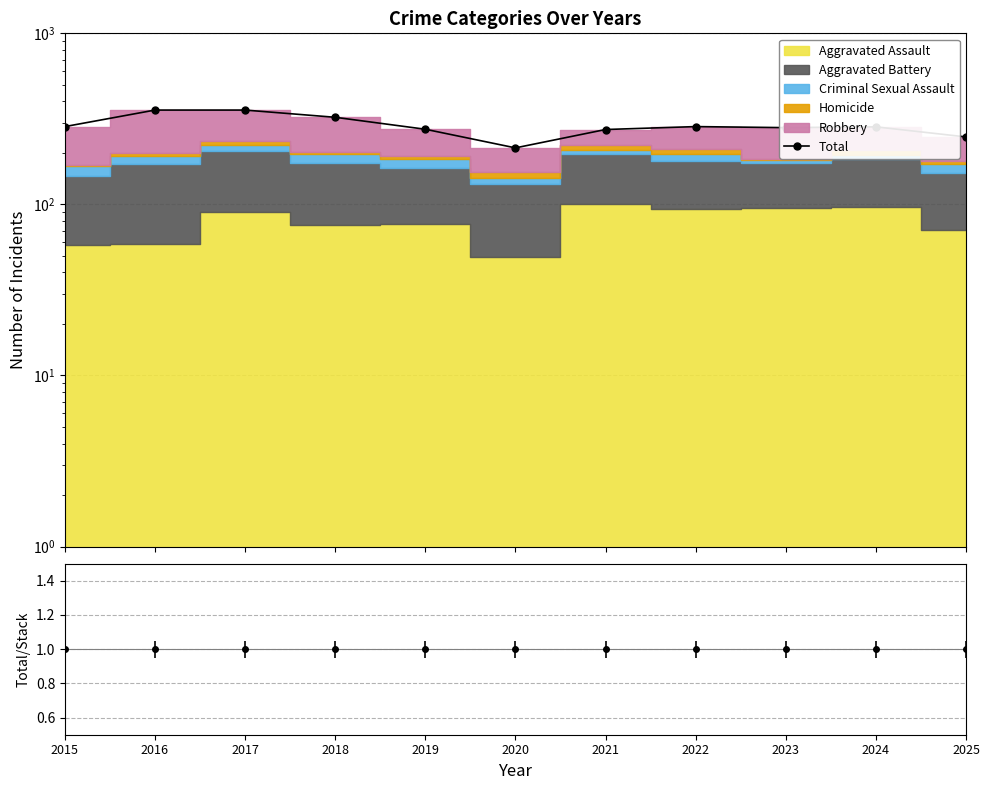

Reading left to right, what are all the values shown in this chart?

285	356	356	323	275	214	274	285	281	284	248